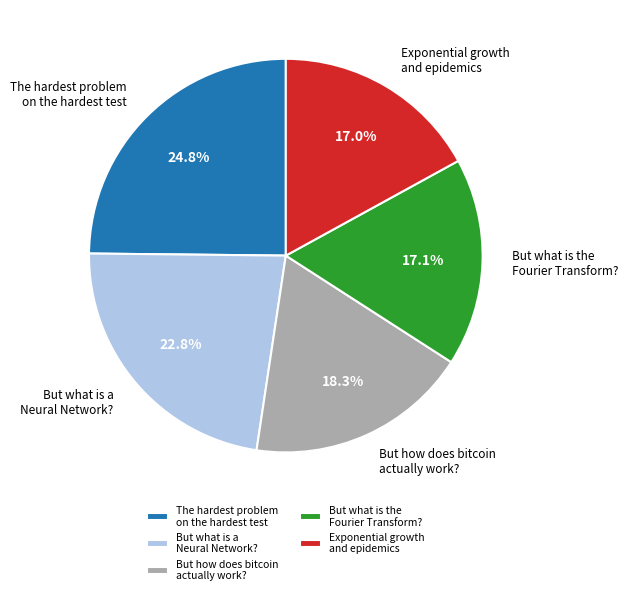

Approximately how many times larger is the value at Exponential growth and epidemics compared to But how does bitcoin actually work??

0.9